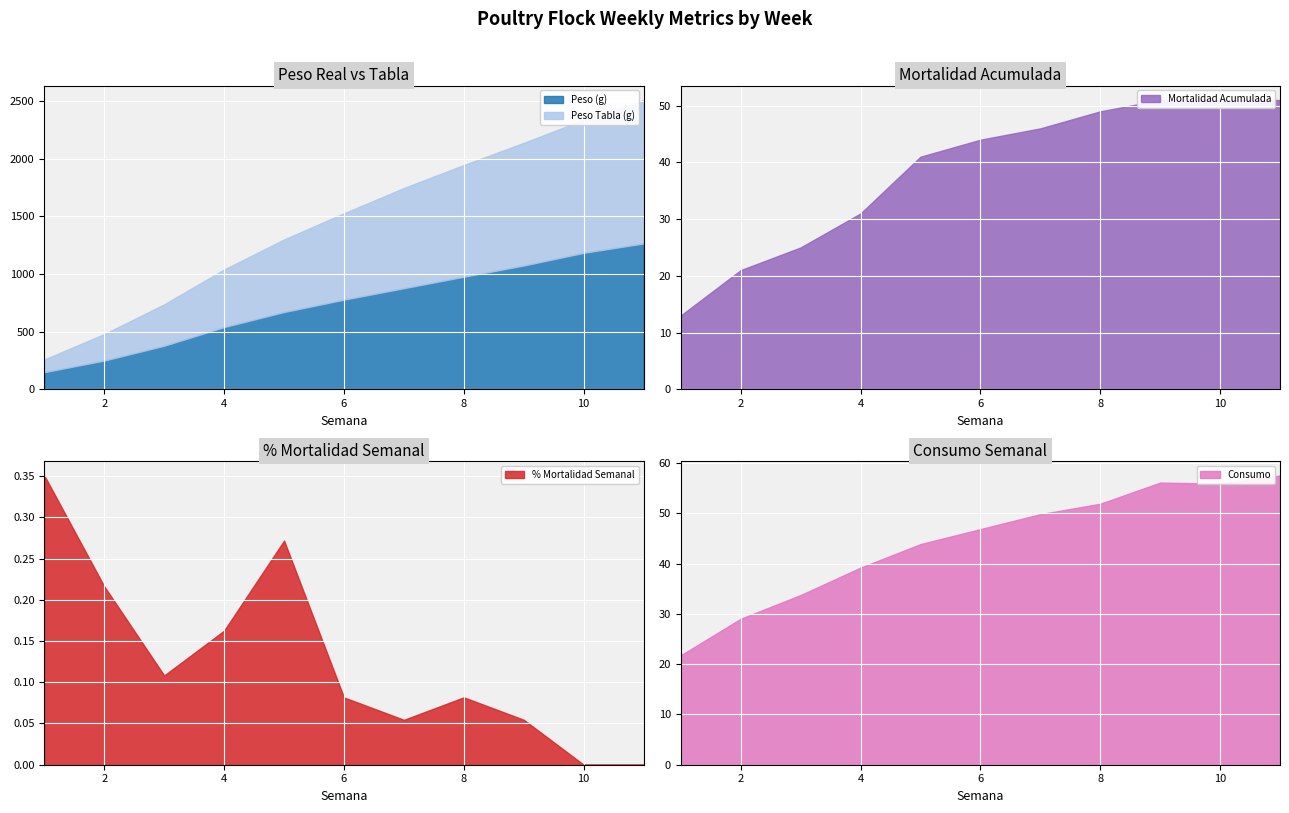

Reading left to right, list all the values displayed in this chart.

% Mortalidad Semanal: 0.4	0.2	0.1	0.2	0.3	0.1	0.1	0.1	0.1	0.0	0.0
Peso (g): 148.1	249.0	377.3	539.2	670.0	777.2	876.7	976.1	1073.7	1183.6	1265.2
Peso Tabla (g): 110.0	230.0	360.0	500.0	630.0	750.0	870.0	970.0	1065.0	1155.0	1245.0
Mortalidad Acumulada: 13.0	21.0	25.0	31.0	41.0	44.0	46.0	49.0	51.0	51.0	51.0
Consumo: 21.8	29.0	33.7	39.2	43.9	46.8	49.8	51.9	56.1	55.9	57.5